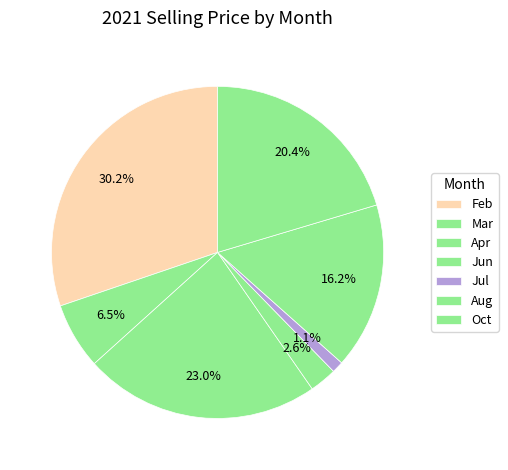

To the nearest percent, what portion does Oct represent?

20%